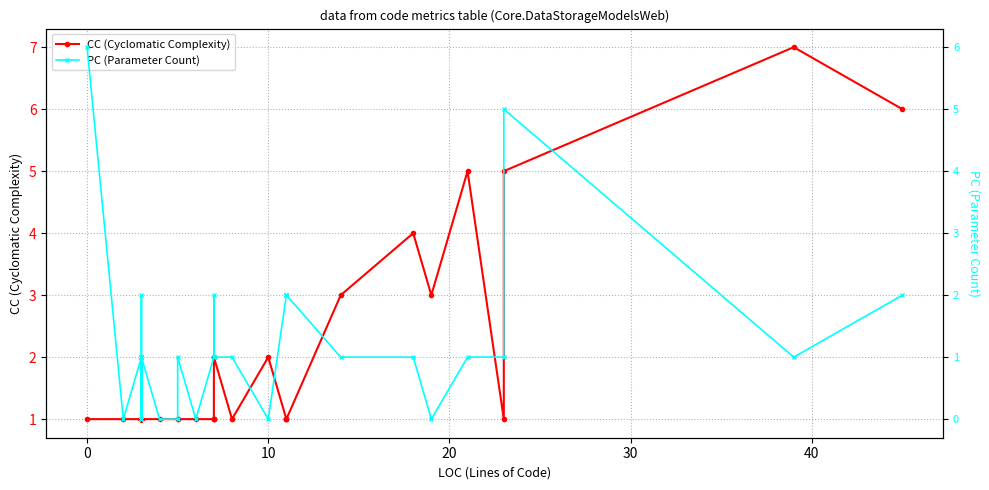

How many times do CC (Cyclomatic Complexity) and PC (Parameter Count) cross each other?

4